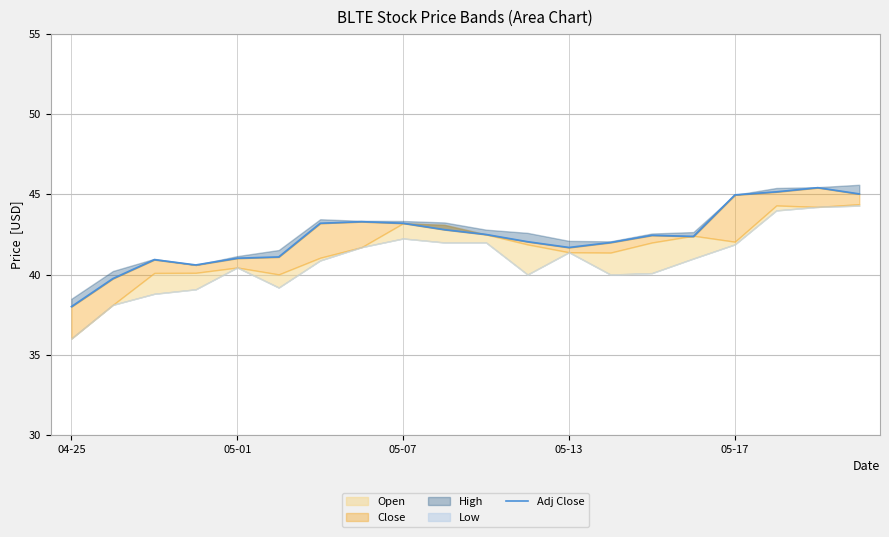

The chart shows a value of 45.2 at 17. True or false?

True